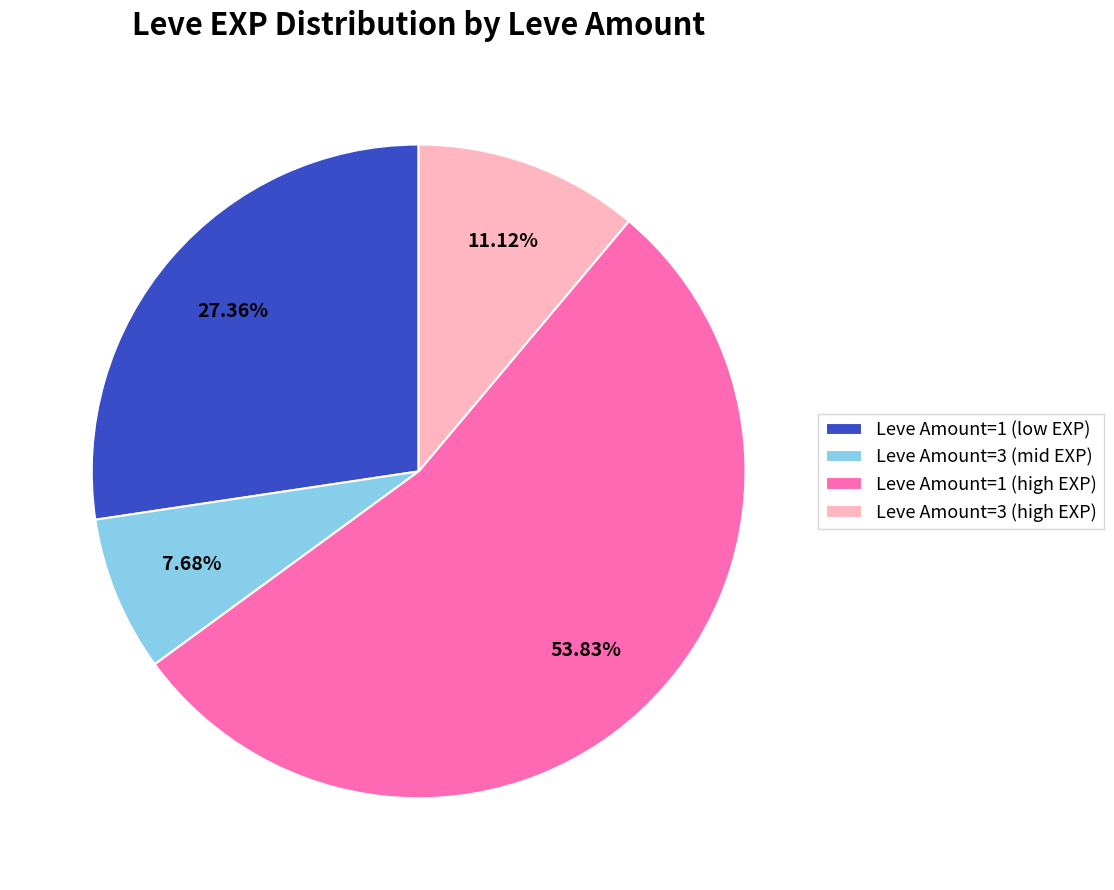

How many slices are in this pie chart?

4